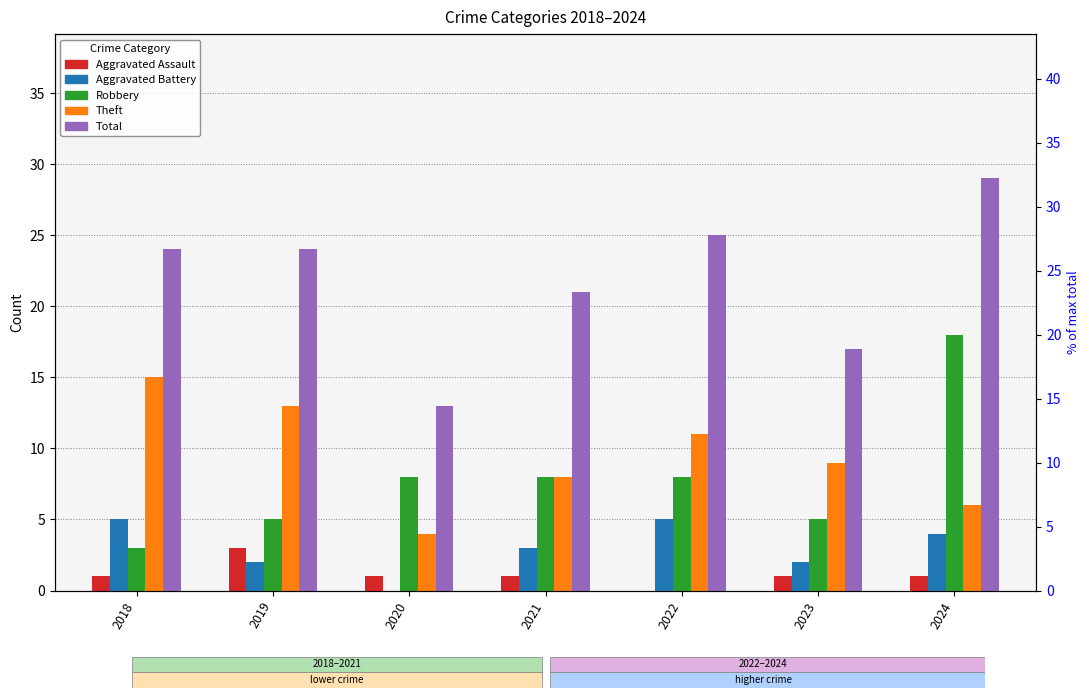

At which category is the sum across all series the highest?

2024